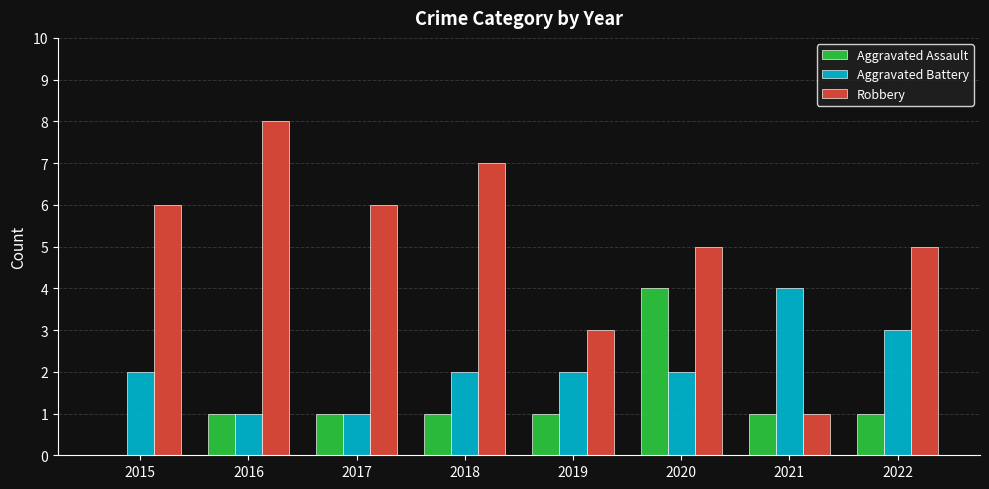

Are the bars grouped side by side (vs. stacked)?

Yes